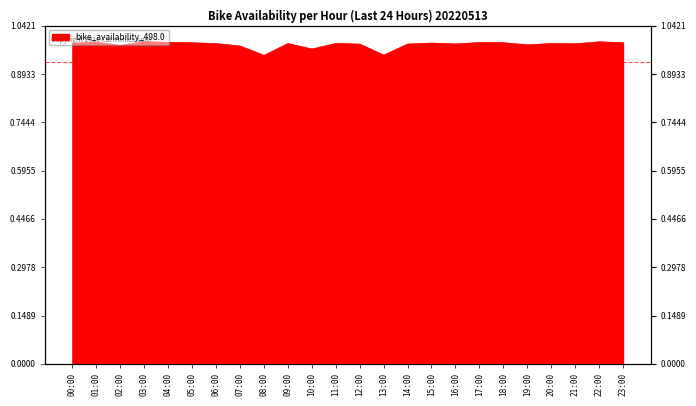

What is the sum of all values?

23.6